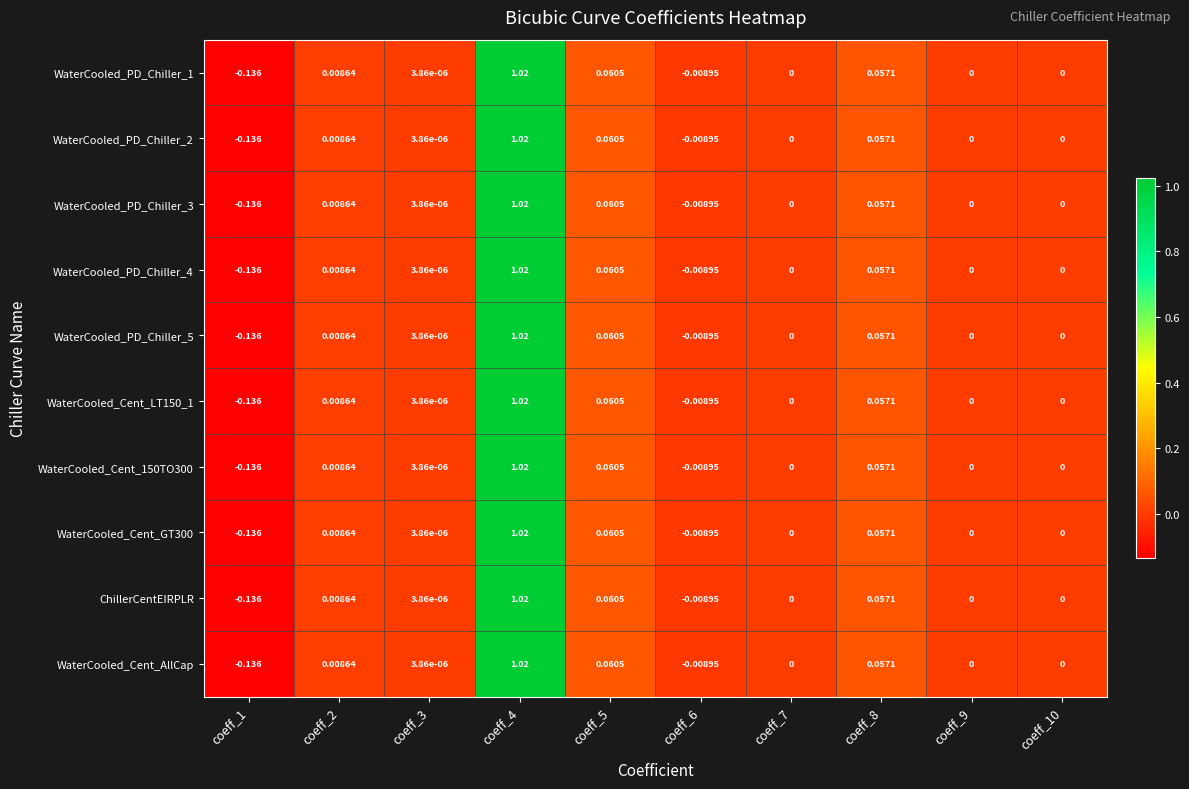

Is the value of WaterCooled_PD_Chiller_3 at coeff_5 greater than the value of WaterCooled_PD_Chiller_5 at coeff_6?

Yes